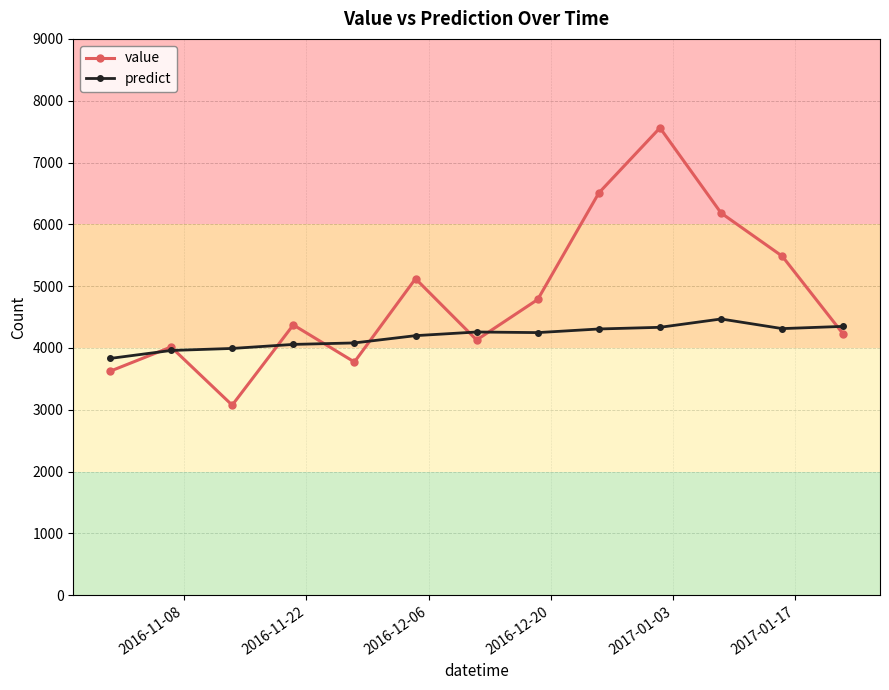

Which series has the widest spread of values?

value